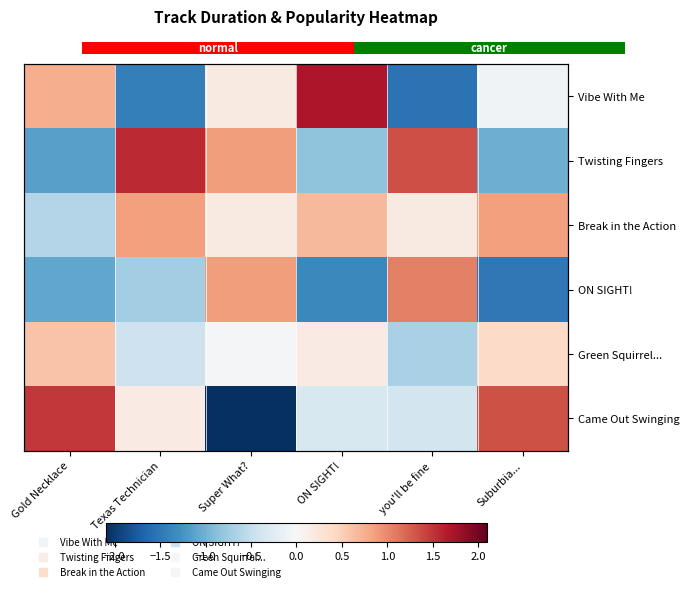

Rank the series at Gold Necklace from lowest to highest value.

Twisting Fingers, ON SIGHT!, Break in the Action, Green Squirrel..., Vibe With Me, Came Out Swinging